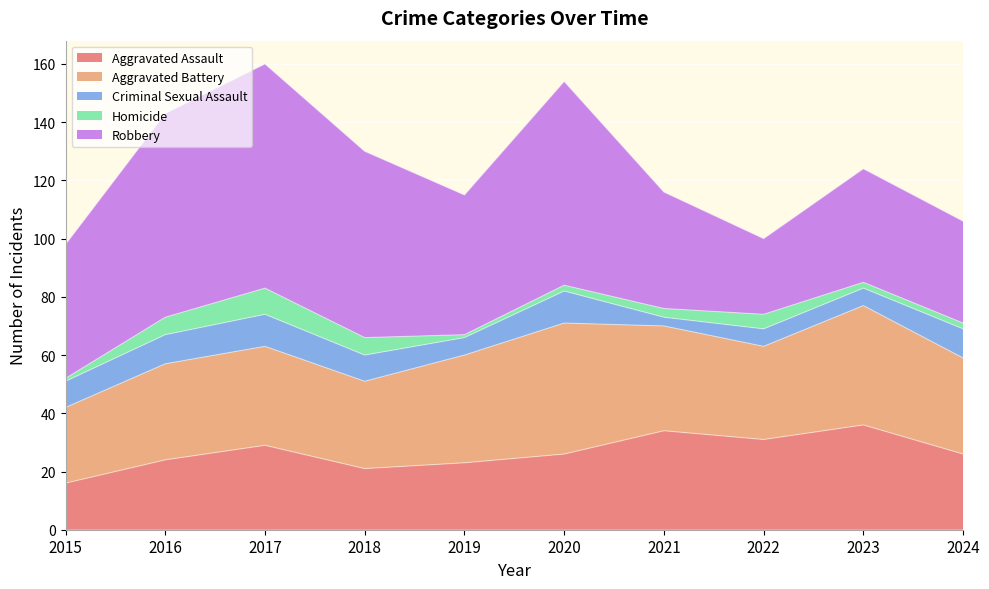

What is the spread (max minus min) of values at 2023?

39